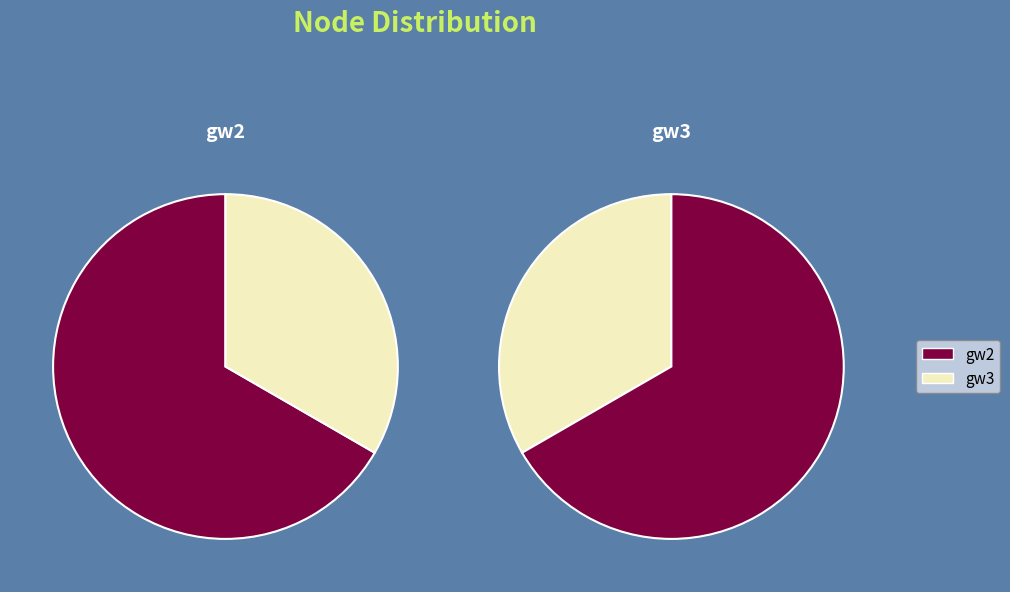

What percentage do gw2 and gw3 together represent?

100.0%